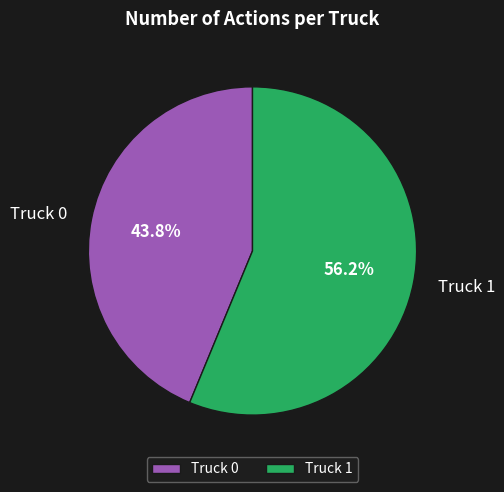

To the nearest percent, what is the average slice percentage?

50%